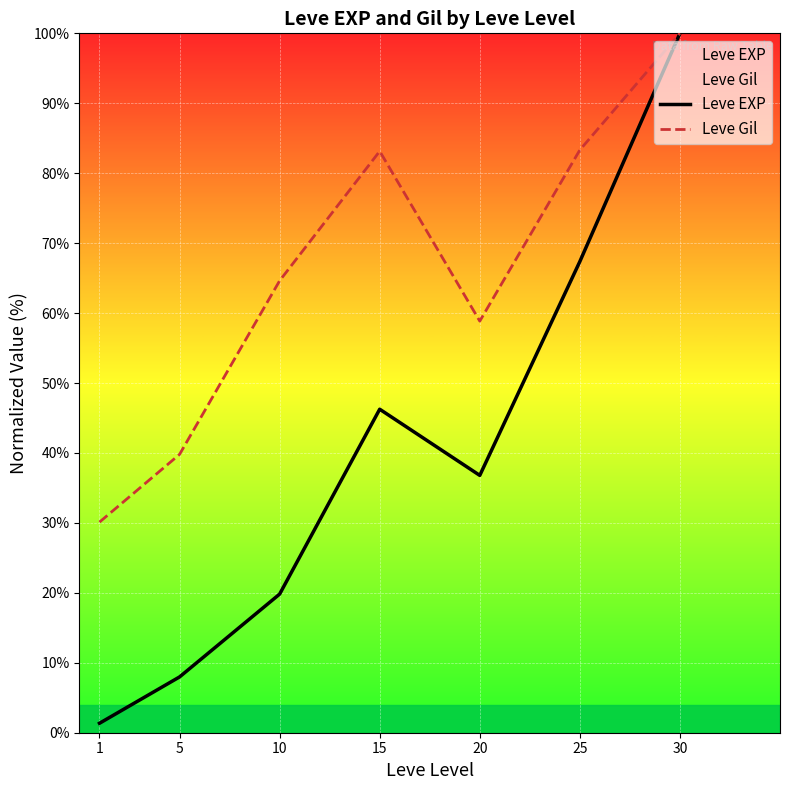

What is the difference between the highest and lowest values at 20?

22.1